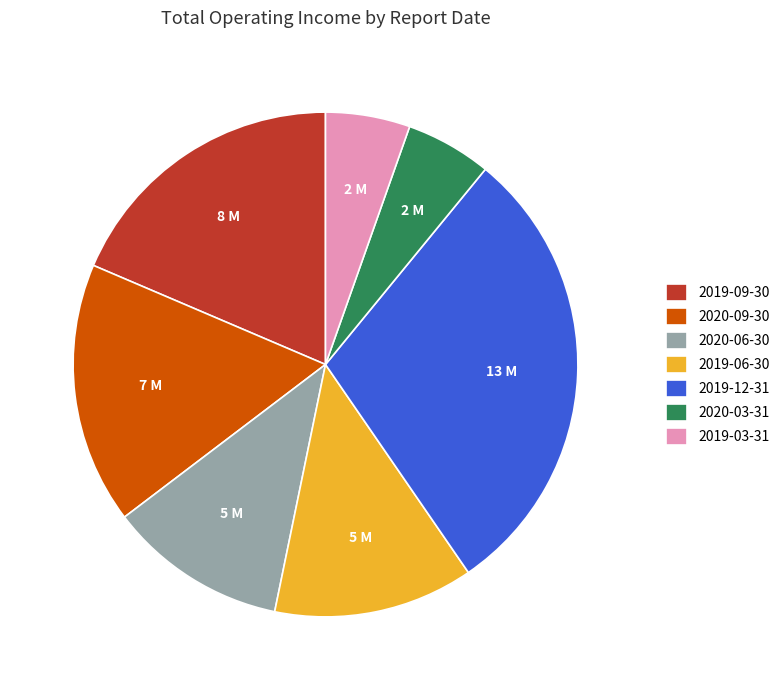

How many segments does this pie chart have?

7